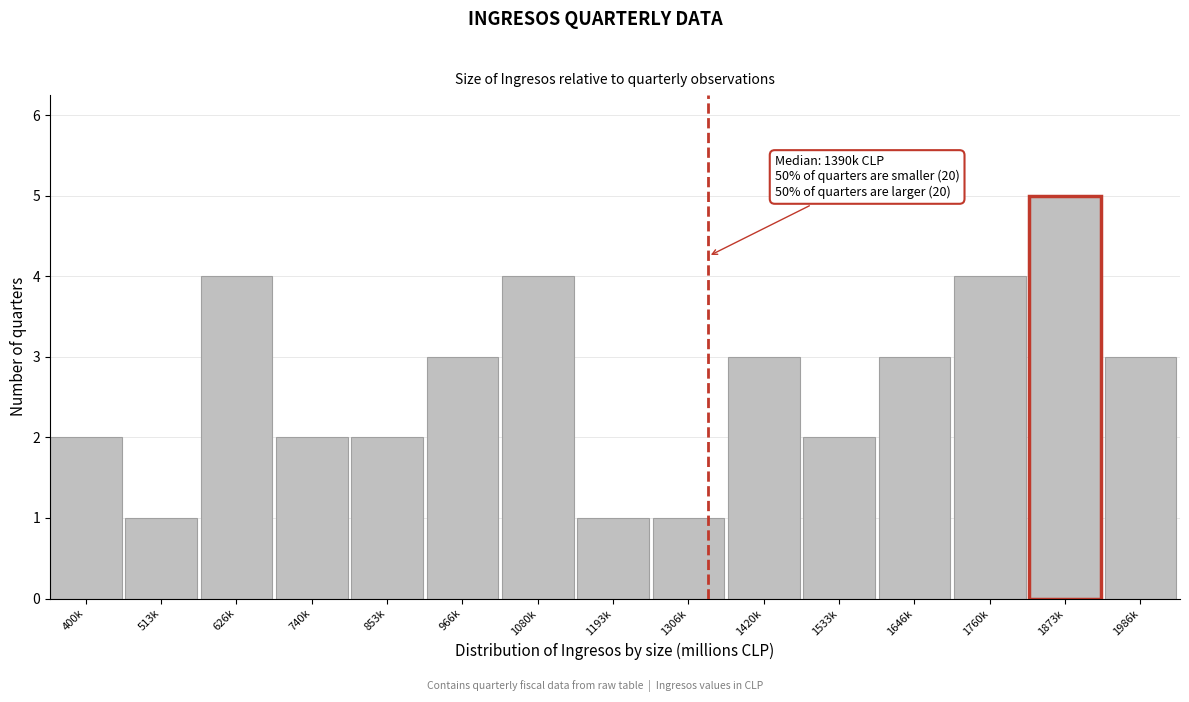

Reading left to right, transcribe all the data shown in this chart.

400k=2	513k=1	626k=4	740k=2	853k=2	966k=3	1080k=4	1193k=1	1306k=1	1420k=3	1533k=2	1646k=3	1760k=4	1873k=5	1986k=3